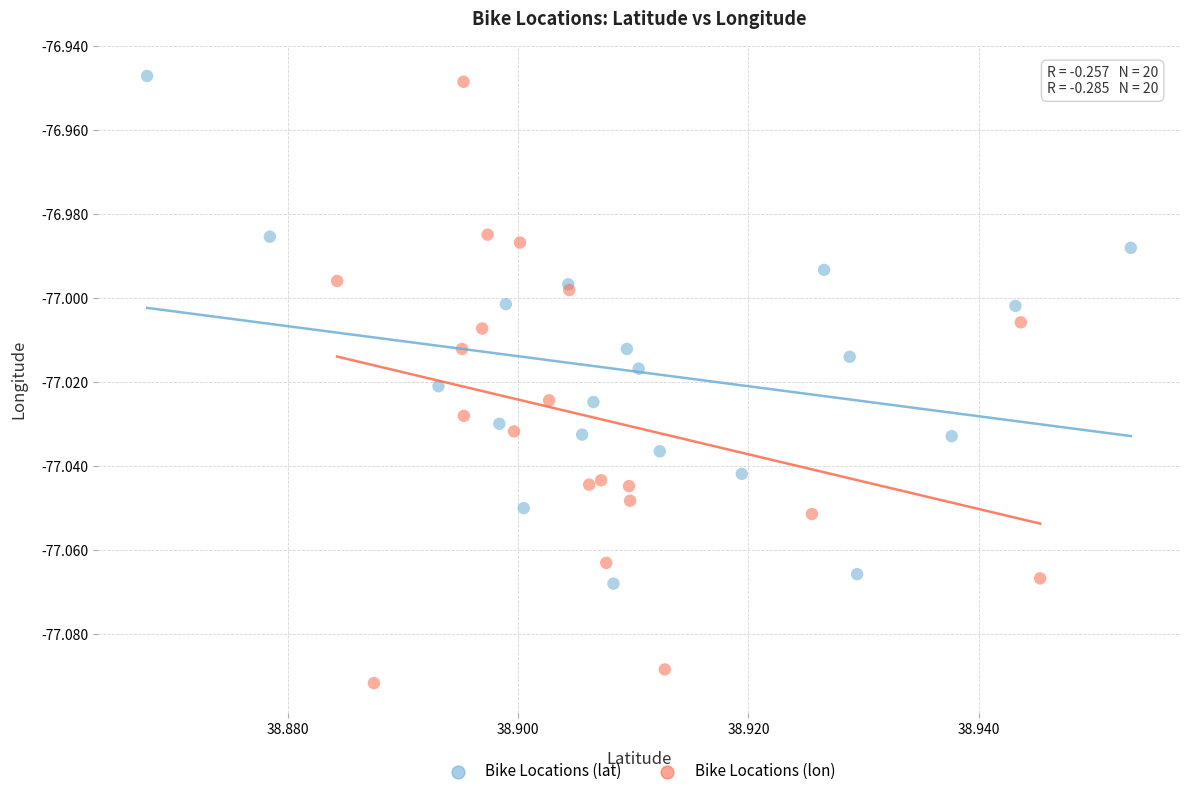

Which series has the widest spread of Y values?

Bike Locations (lon)